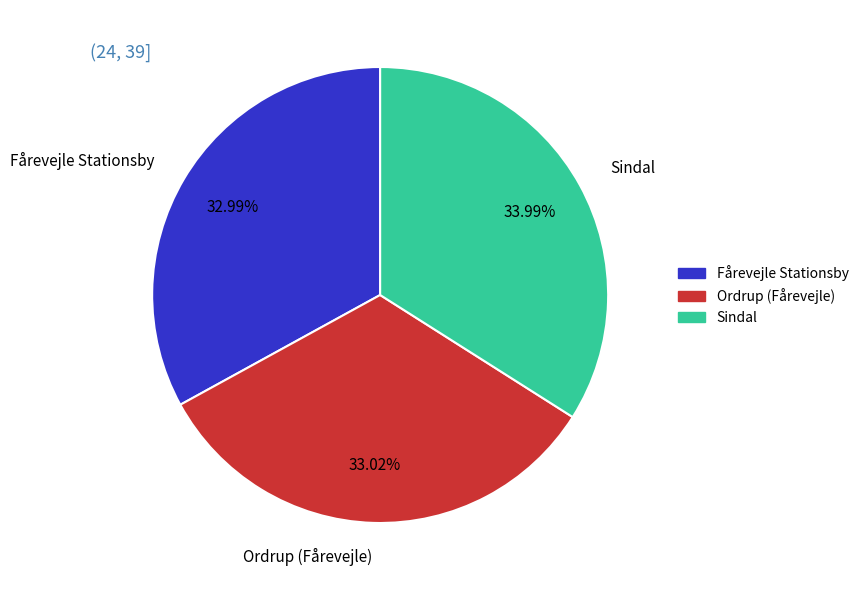

True or false: Ordrup (Fårevejle) accounts for 24% of the total.

False